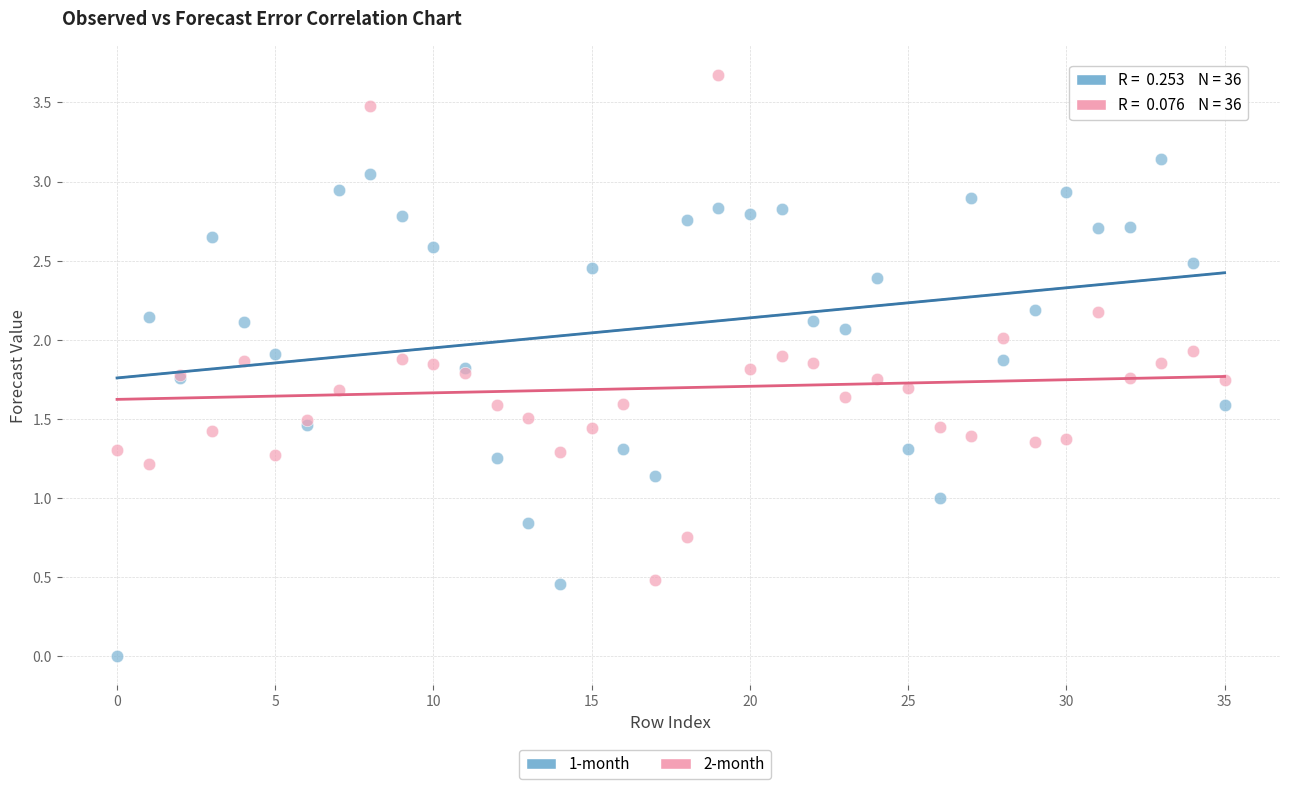

Which series contains the highest Y value?

2-month